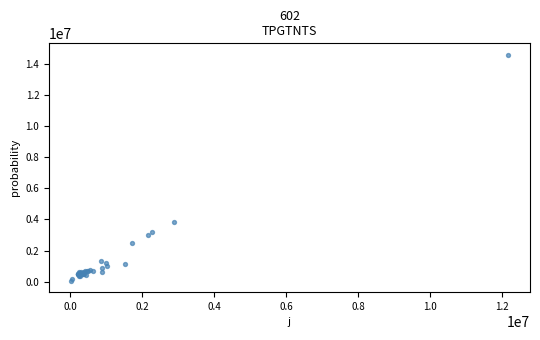

What Y value in the scatter plot is closest to 7320500?

3816000